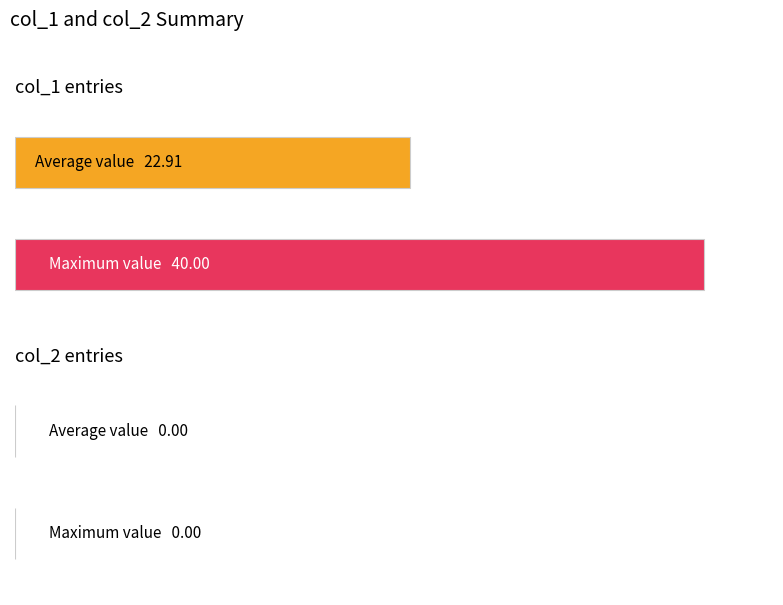

True or false: col_1 has a value of 44 at 1627438162.

False